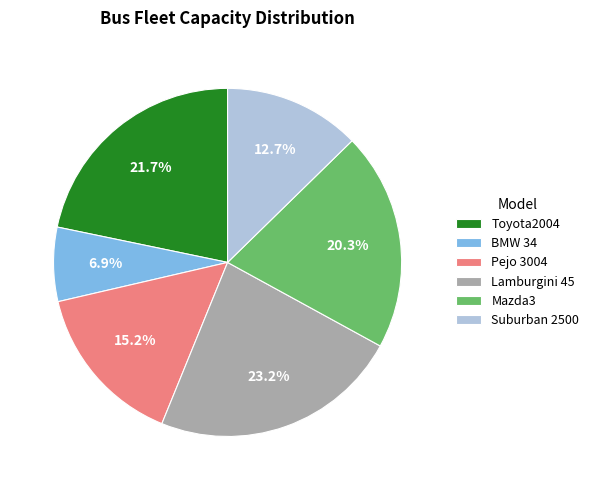

To the nearest percent, what is the combined percentage of Lamburgini 45 and Toyota2004?

45%